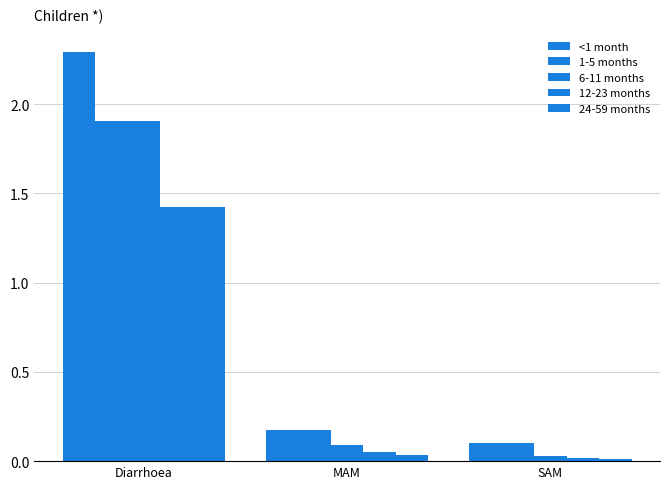

Which category has the lowest value across all series?

SAM